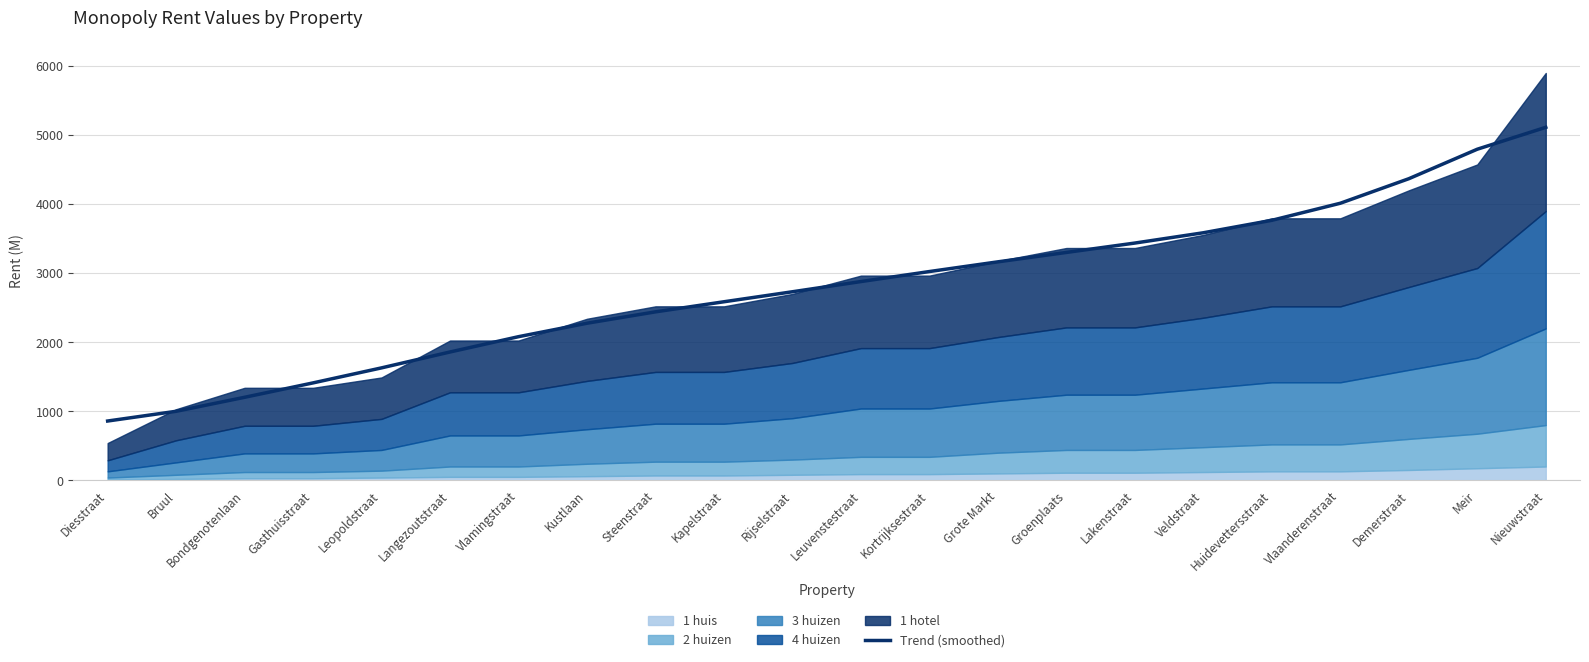

What is the label of the 7th point from the right?

Lakenstraat